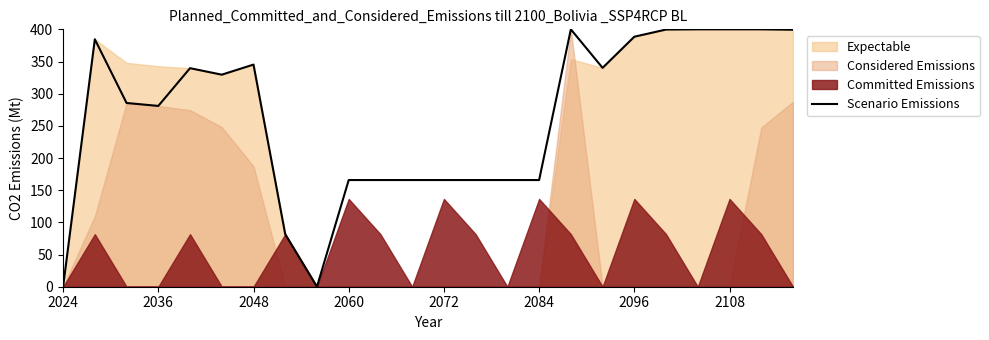

The value of Scenario Emissions at 2108 is 400.0. True or false?

True